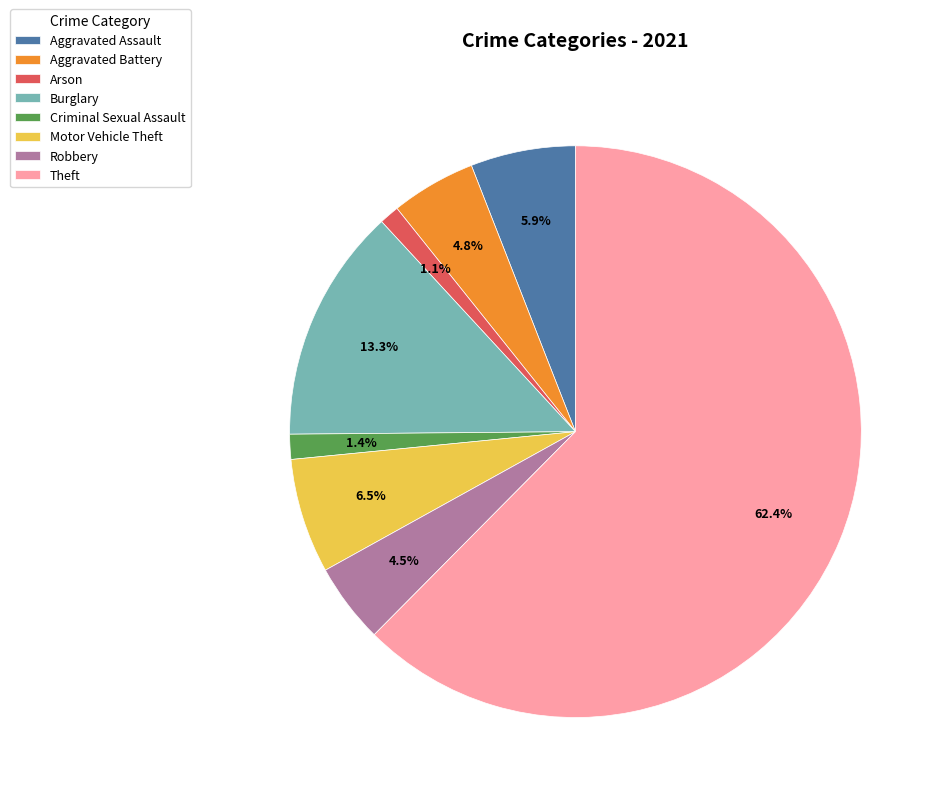

Which slice represents more than half of the pie?

Theft